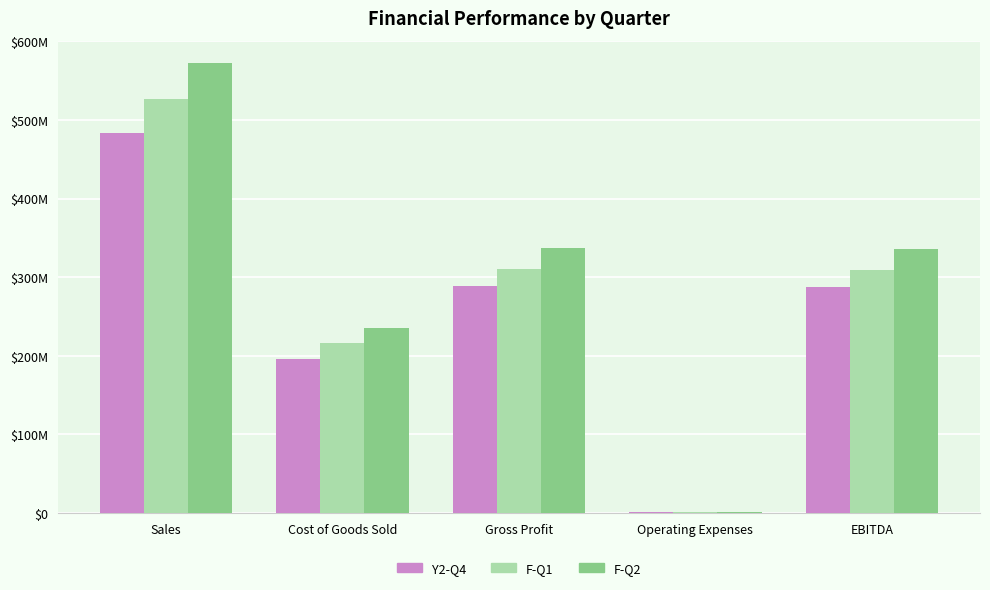

What is the sum of the F-Q1 values at Operating Expenses and Cost of Goods Sold?

217330152.2